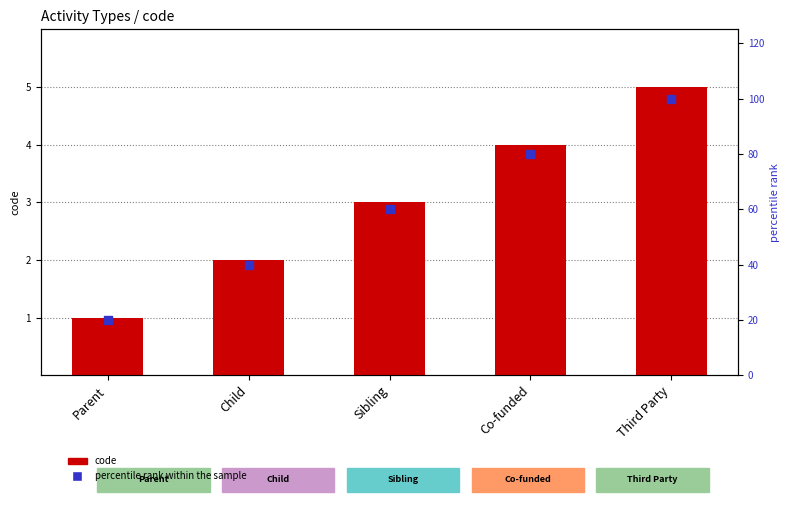

What are all the series names shown in the legend?

code, percentile rank within the sample